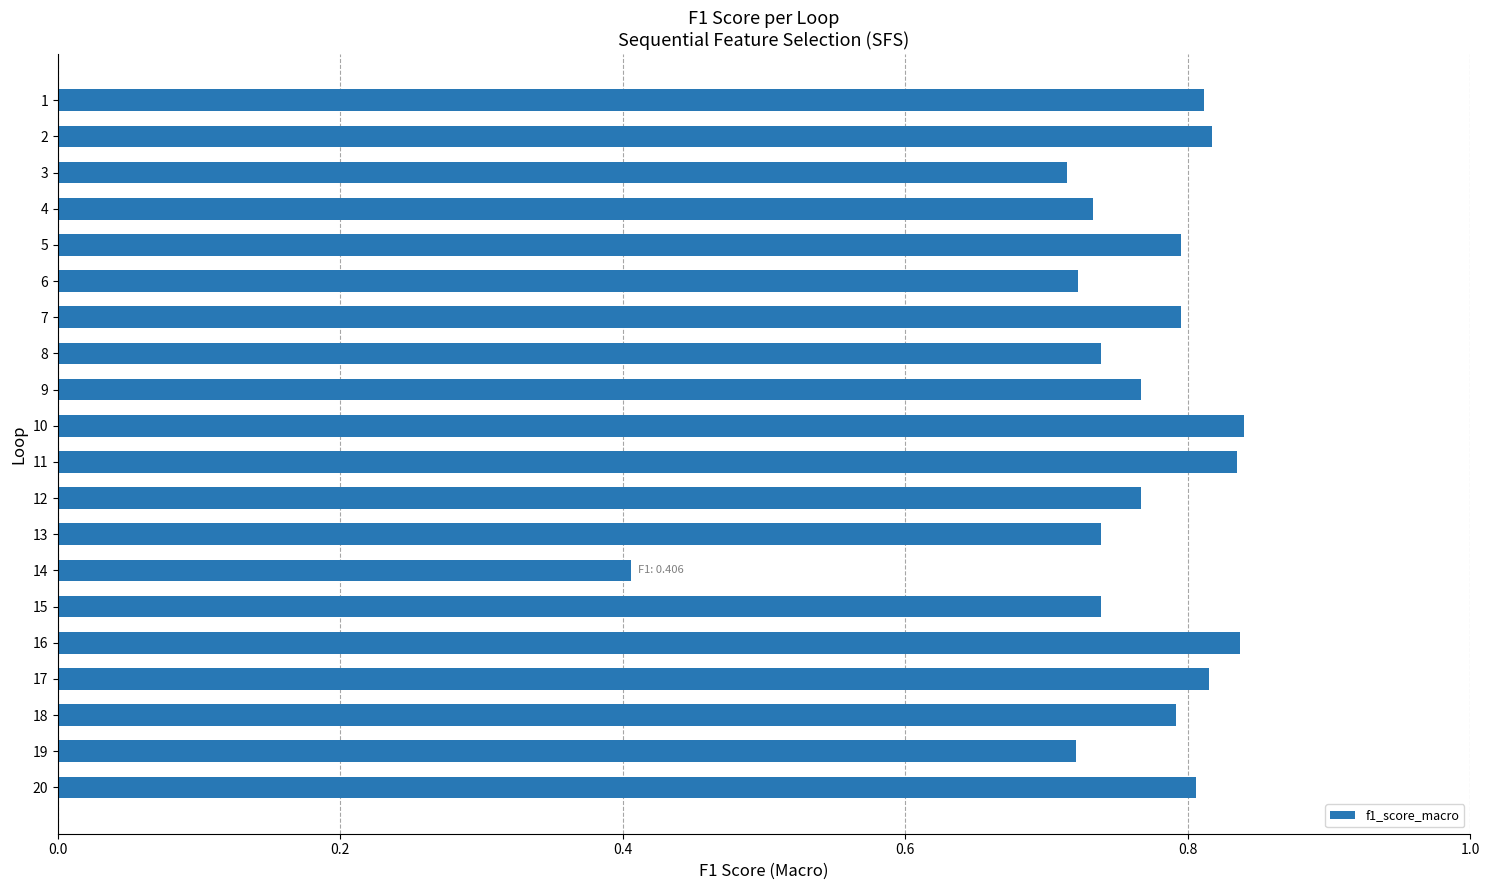

What is the sum of all values?

15.2